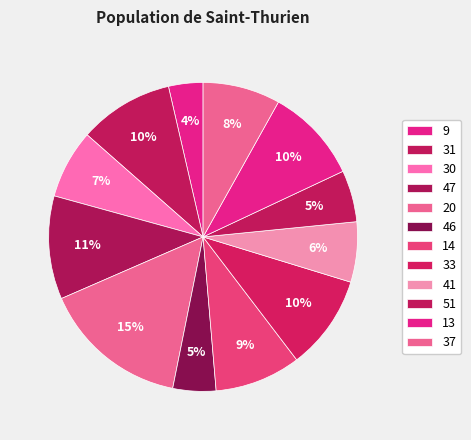

What is the largest slice in the pie chart?

20